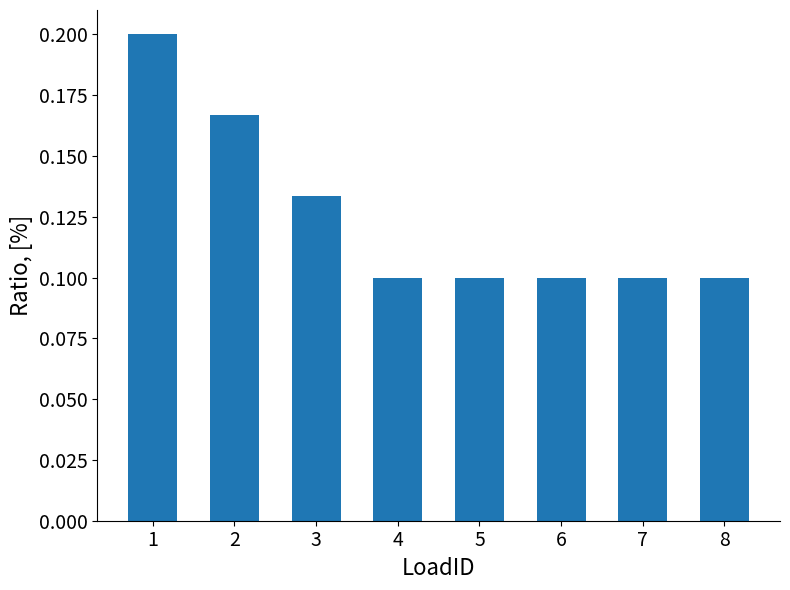

True or false: the data shows 0.1 at 6.

True